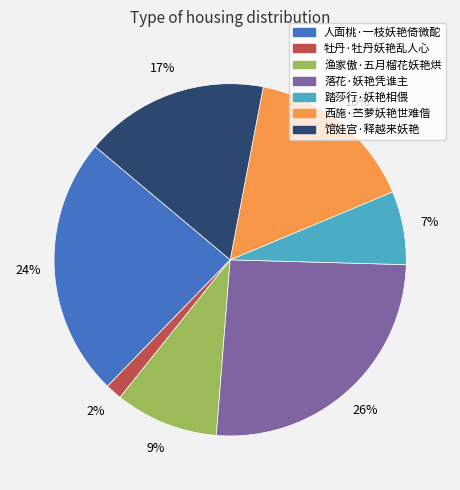

What percentage is the 人面桃·一枝妖艳倚微酡 slice, to the nearest percent?

24%